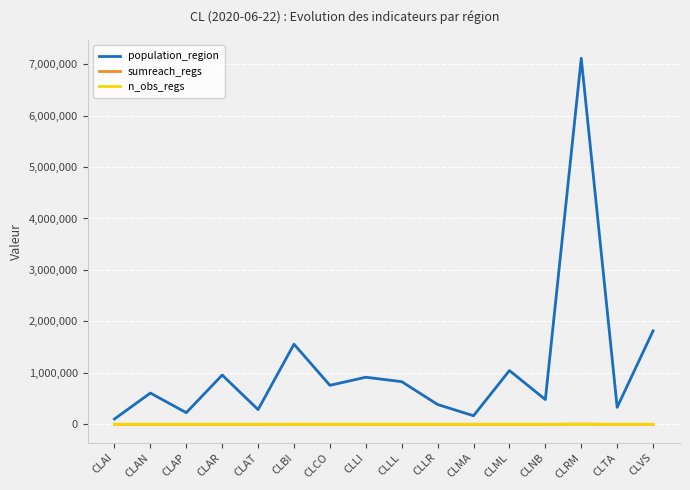

Which category has the highest value across all series?

CLRM